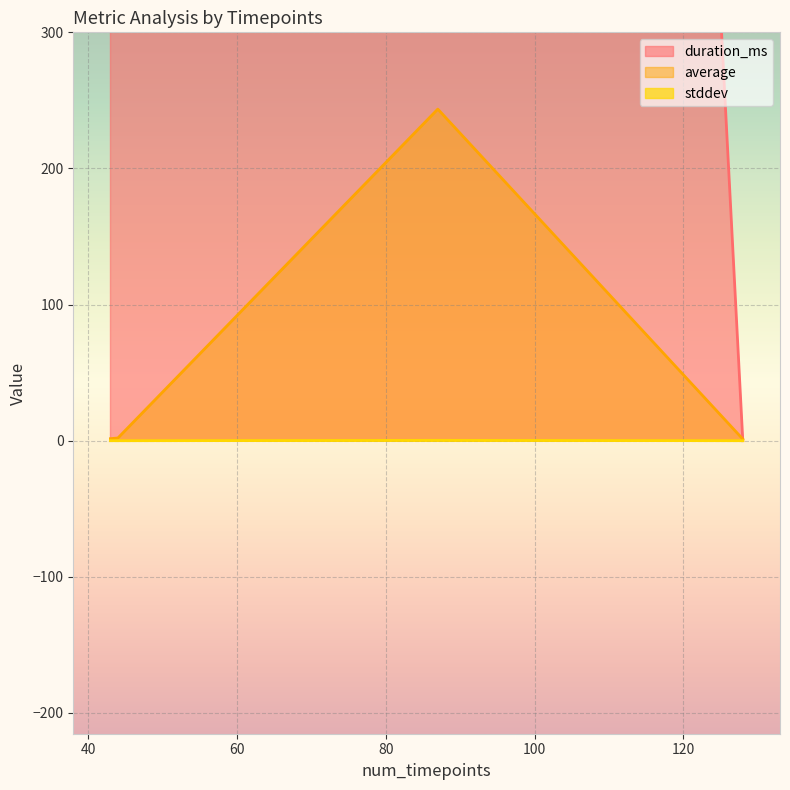

Which label corresponds to the largest value in the chart?

87